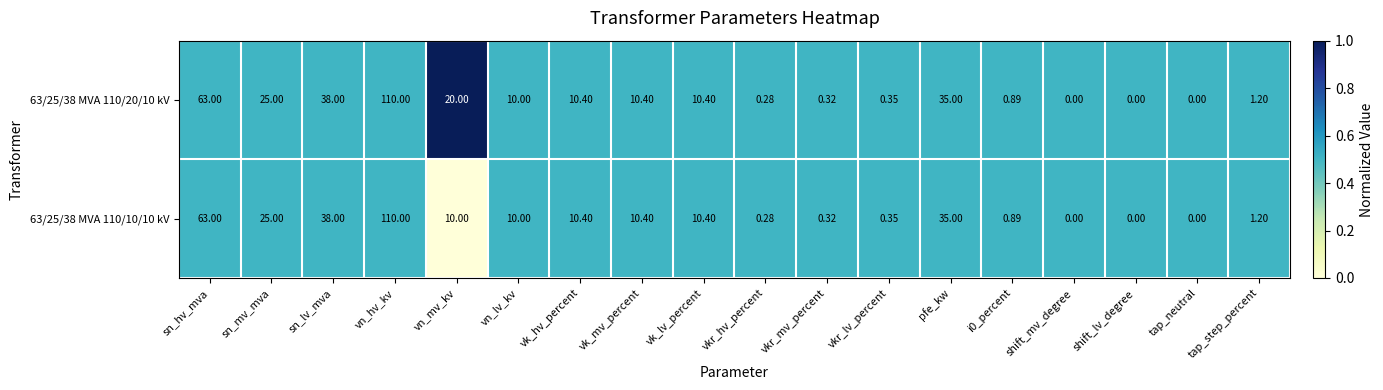

At which category is the sum across all series the highest?

vn_hv_kv